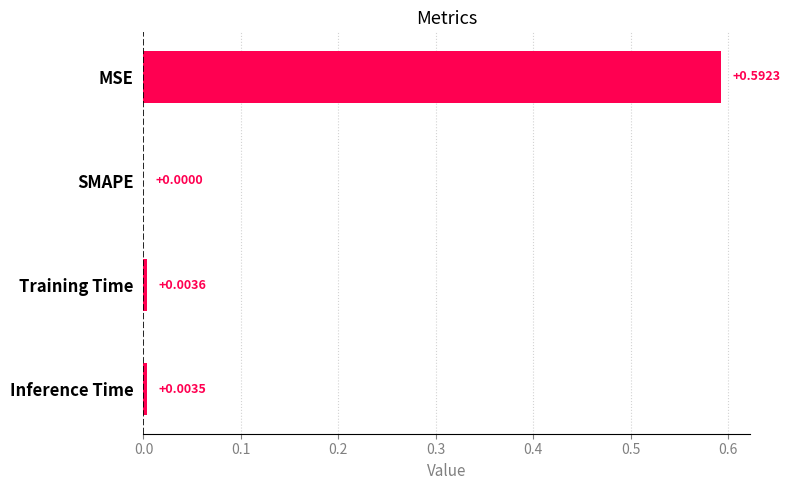

Between MSE and Inference Time, which is larger?

MSE